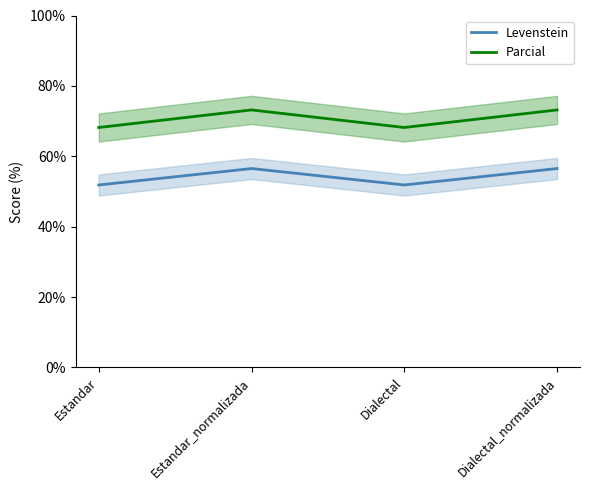

What are all the series names shown in the legend?

Levenstein, Parcial